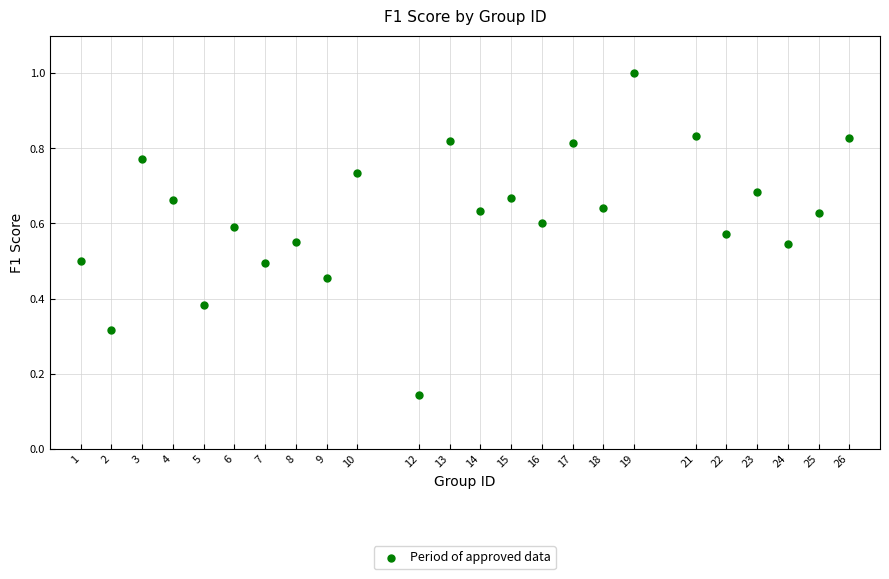

What is the range of Y values (max minus min)?

0.9